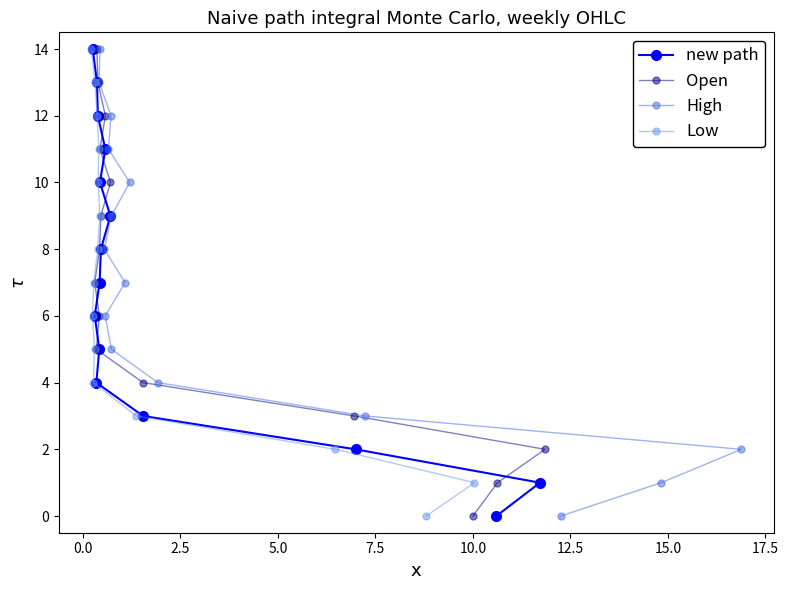

The Open series shows 1 at 5.0. True or false?

False